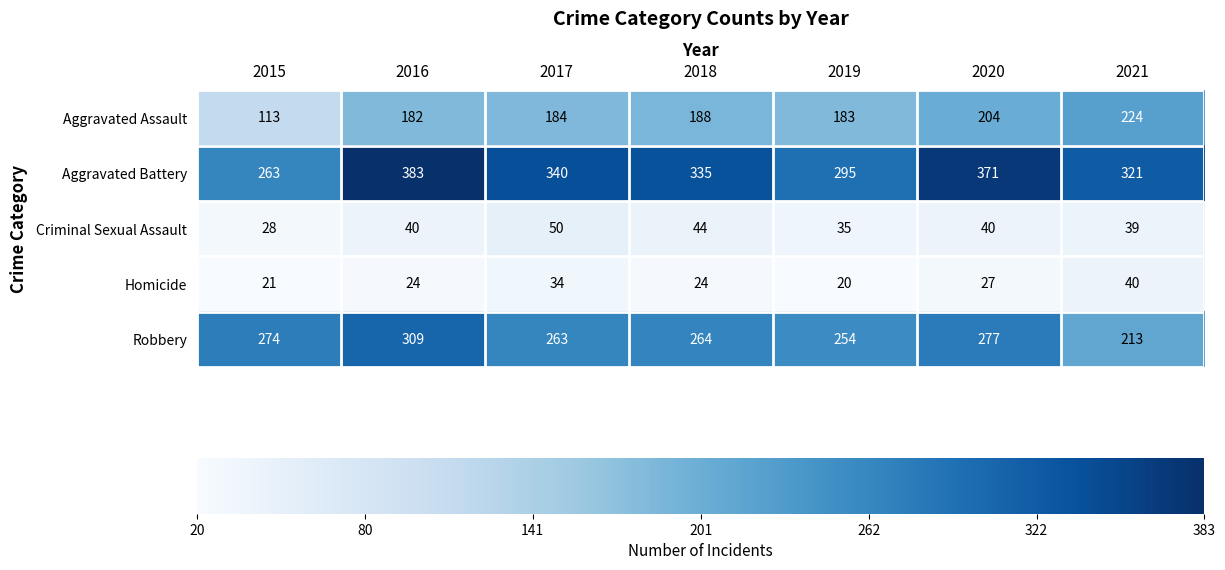

How many data points in Criminal Sexual Assault are less than 40?

3